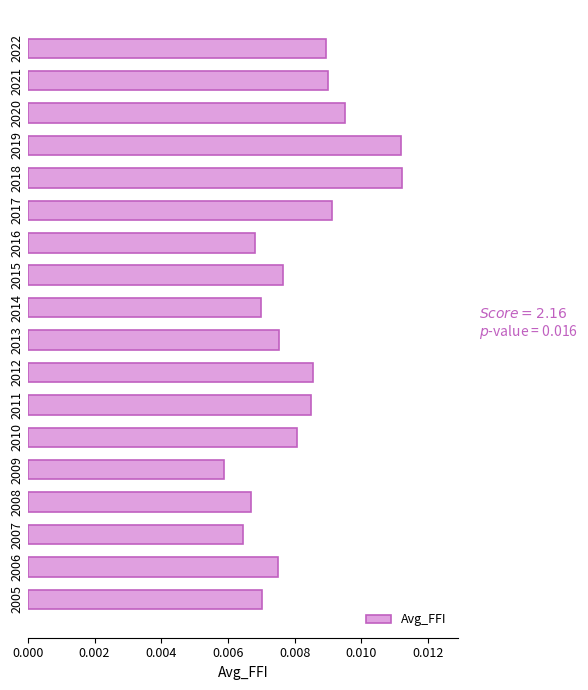

How many bars are there in total?

18